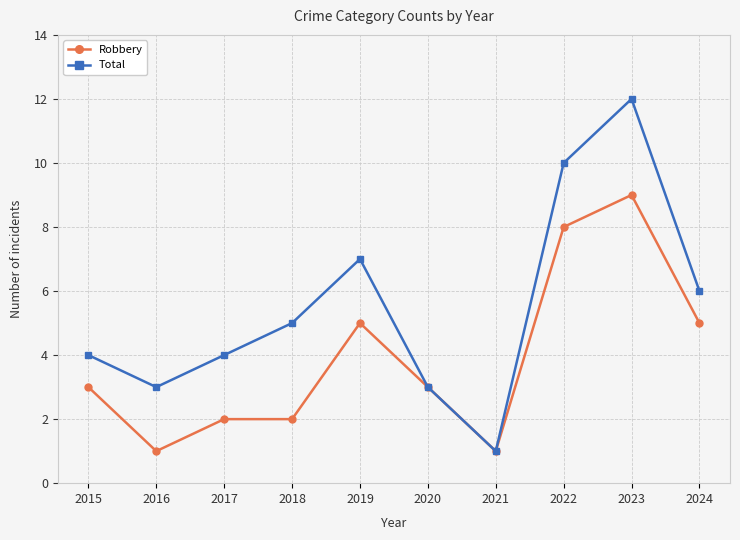

Rank the series by their maximum value, from highest to lowest.

Total, Robbery